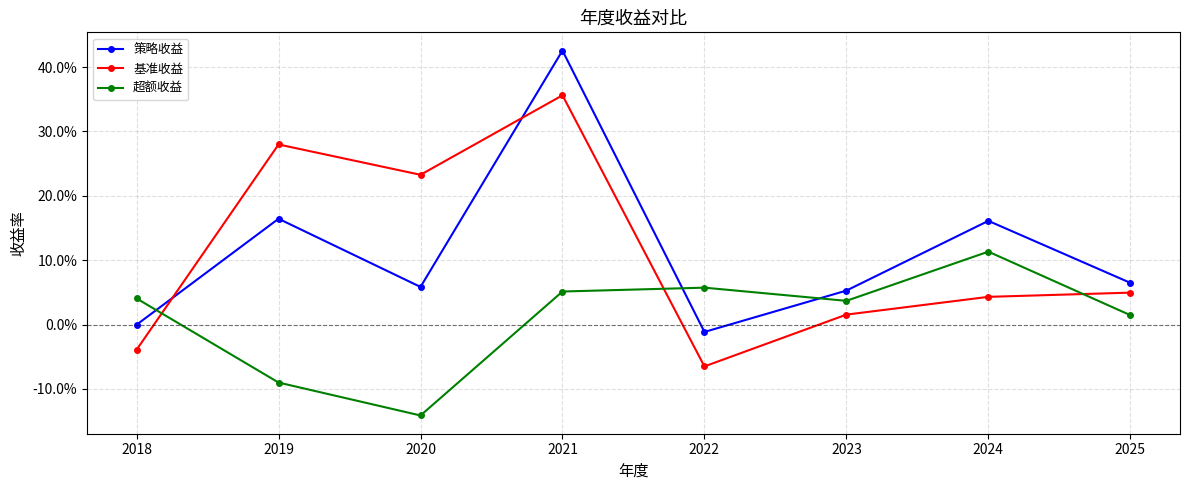

Is this an area chart (filled region under the line)?

No